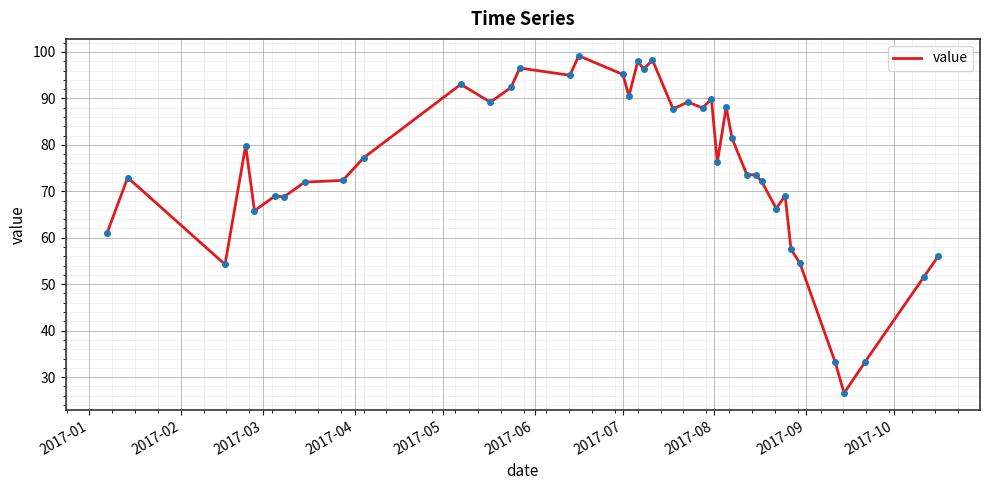

What is the difference between the maximum and minimum values?

72.6